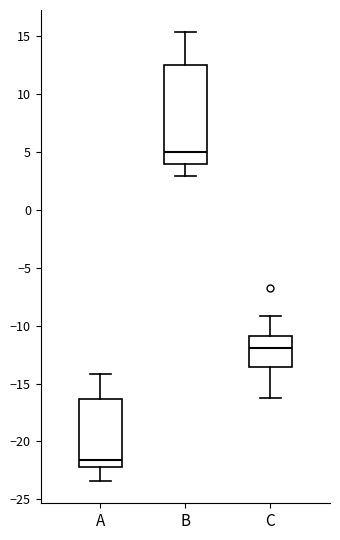

Reading left to right, transcribe this box plot: for each box, give where its median line is, the range the box spans, and where its two whiskers end, as read against the y-axis. The values are not printed on the chart, so give them approximately, as read against the axis.

A: median -21.5, box -22.0 to -16.5, whiskers -23.5 to -14.0
B: median 5.0, box 4.0 to 12.5, whiskers 3.0 to 15.5
C: median -12.0, box -13.5 to -11.0, whiskers -16.5 to -9.0